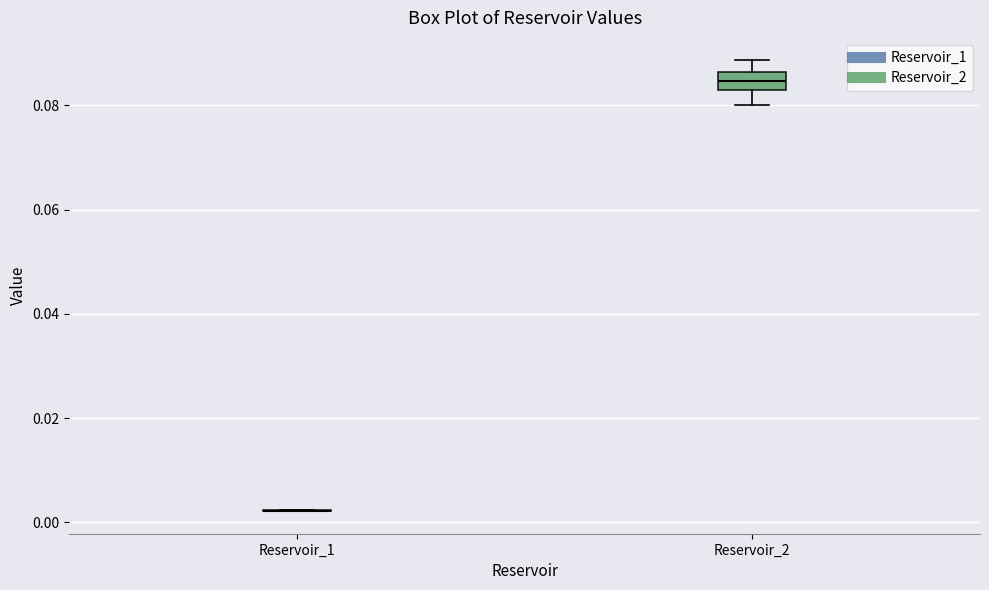

Reading left to right, transcribe this box plot: for each box, give where its median line is, the range the box spans, and where its two whiskers end, as read against the y-axis. The values are not printed on the chart, so give them approximately, as read against the axis.

Reservoir_1: box collapsed to a line at 0.002, whiskers 0.002 to 0.002
Reservoir_2: median 0.084, box 0.082 to 0.086, whiskers 0.080 to 0.088